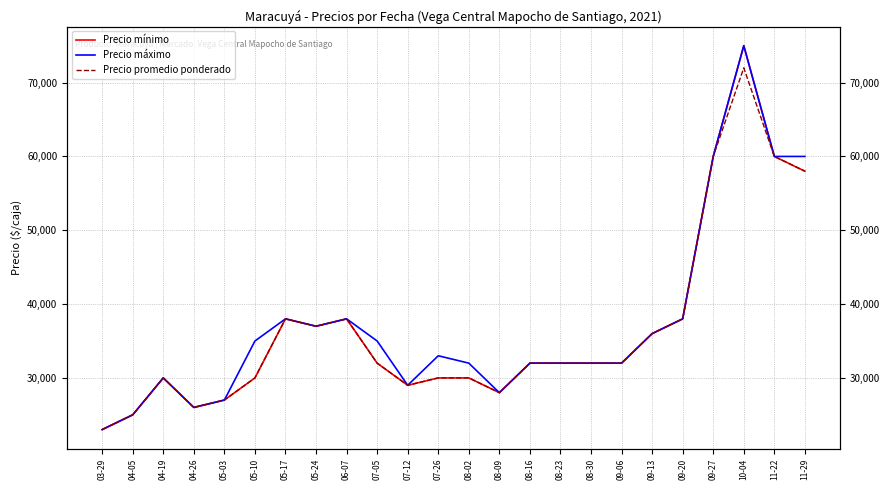

What is the label of the 2nd point from the left?

04-05